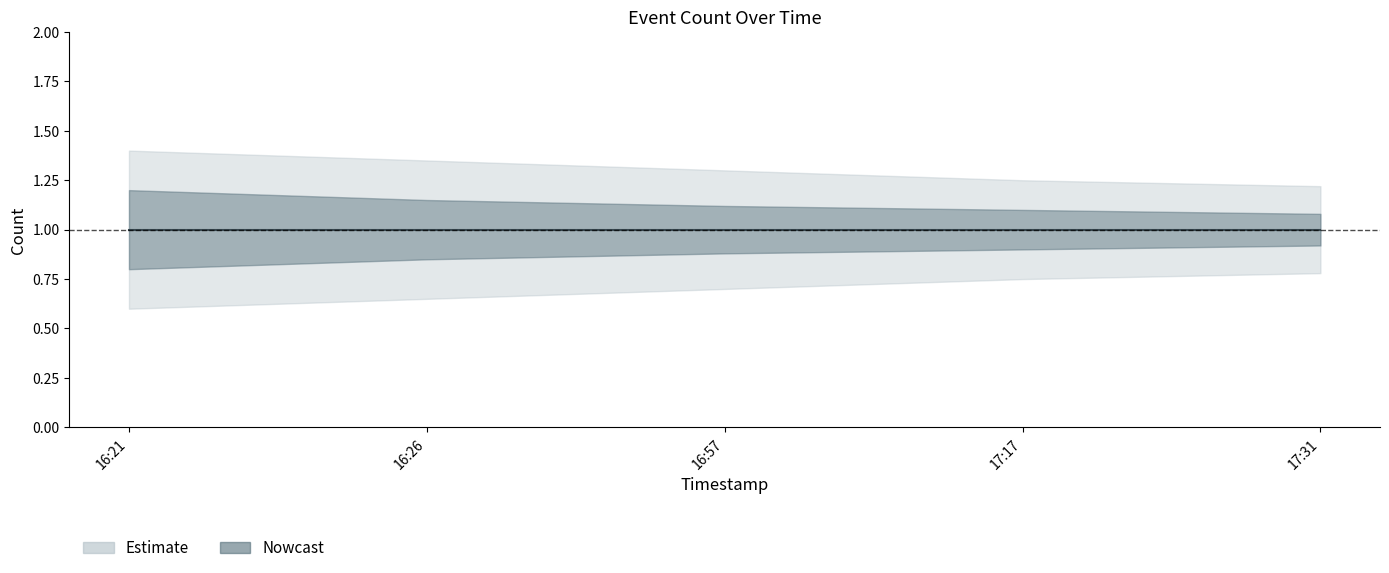

List the series in order of their overall mean, highest first.

outer_upper, inner_upper, center, inner_lower, outer_lower